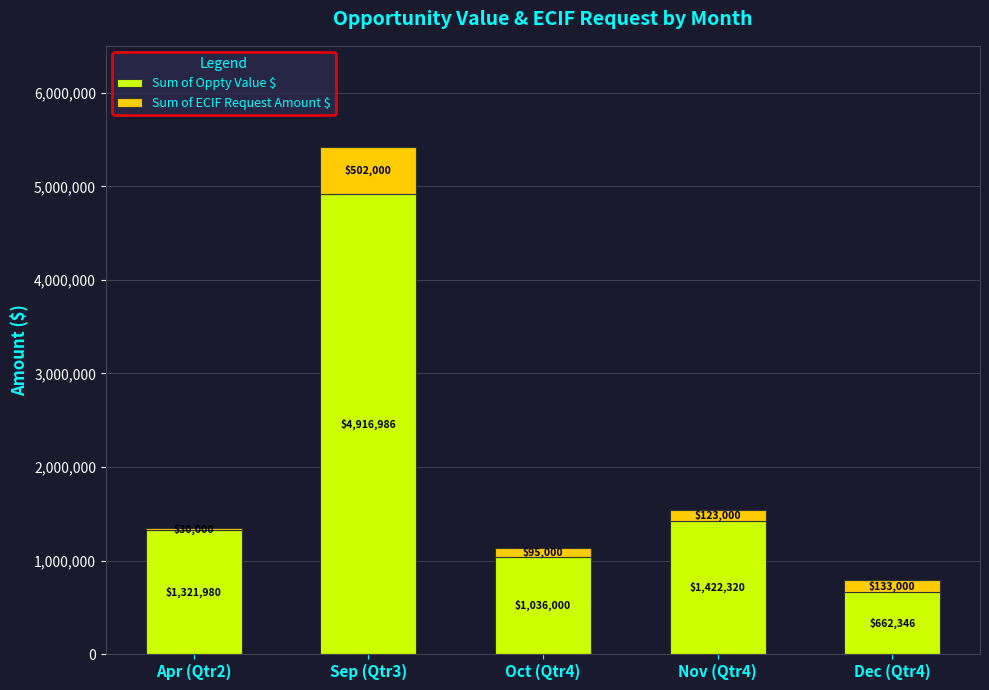

True or false: Sum of Oppty Value $ has a value of 1058485 at Sep (Qtr3).

False